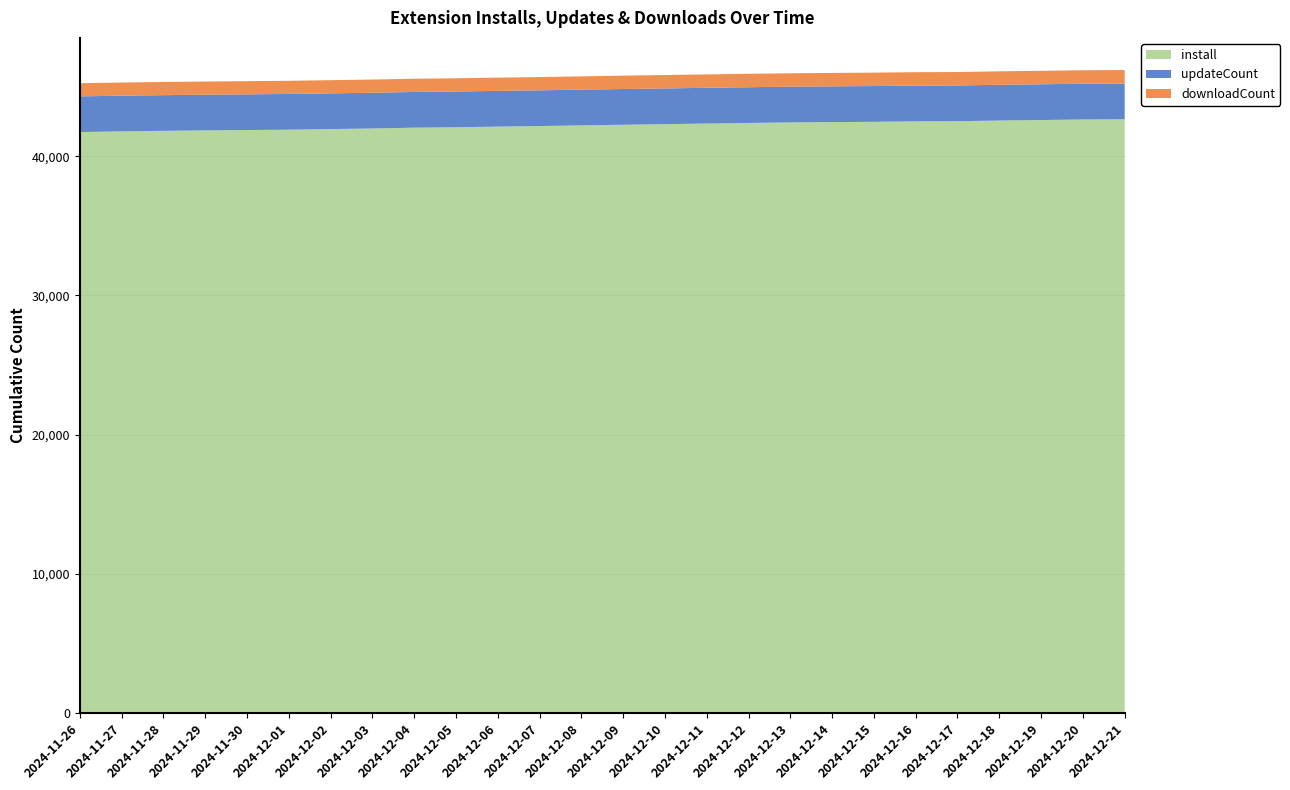

Reading left to right, list all the values displayed in this chart.

install: 2024-11-26=41749	2024-11-27=41798	2024-11-28=41836	2024-11-29=41868	2024-11-30=41895	2024-12-01=41920	2024-12-02=41962	2024-12-03=42006	2024-12-04=42064	2024-12-05=42095	2024-12-06=42141	2024-12-07=42181	2024-12-08=42231	2024-12-09=42274	2024-12-10=42317	2024-12-11=42362	2024-12-12=42403	2024-12-13=42442	2024-12-14=42466	2024-12-15=42486	2024-12-16=42519	2024-12-17=42528	2024-12-18=42578	2024-12-19=42614	2024-12-20=42653	2024-12-21=42669
updateCount: 2024-11-26=2566	2024-11-27=2566	2024-11-28=2566	2024-11-29=2566	2024-11-30=2566	2024-12-01=2567	2024-12-02=2568	2024-12-03=2569	2024-12-04=2569	2024-12-05=2569	2024-12-06=2569	2024-12-07=2569	2024-12-08=2569	2024-12-09=2569	2024-12-10=2569	2024-12-11=2569	2024-12-12=2569	2024-12-13=2570	2024-12-14=2570	2024-12-15=2570	2024-12-16=2570	2024-12-17=2570	2024-12-18=2570	2024-12-19=2570	2024-12-20=2570	2024-12-21=2570
downloadCount: 2024-11-26=945	2024-11-27=945	2024-11-28=947	2024-11-29=947	2024-11-30=947	2024-12-01=947	2024-12-02=949	2024-12-03=949	2024-12-04=951	2024-12-05=951	2024-12-06=952	2024-12-07=952	2024-12-08=952	2024-12-09=962	2024-12-10=962	2024-12-11=963	2024-12-12=963	2024-12-13=964	2024-12-14=964	2024-12-15=965	2024-12-16=965	2024-12-17=966	2024-12-18=968	2024-12-19=968	2024-12-20=969	2024-12-21=969